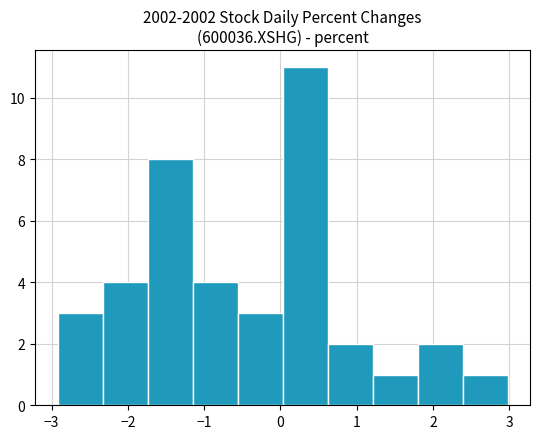

How tall is the bar that spans -2.9 to -2.3 on the x-axis? Neither the bar edges nor the heights are printed on the chart, so give them approximately, as read against the axes.

3